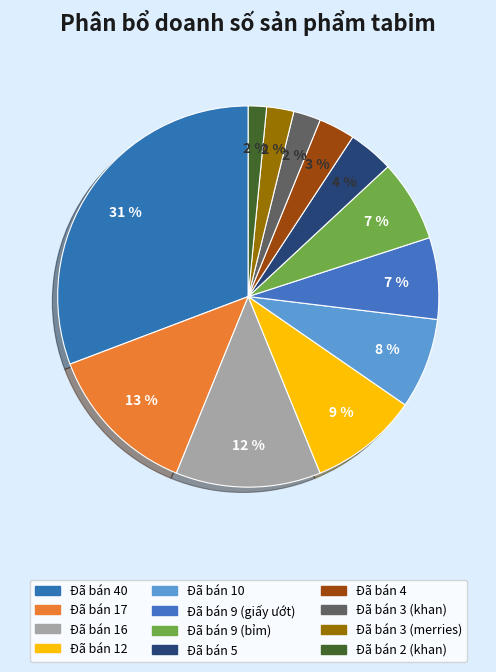

Count the number of slices in the pie.

12